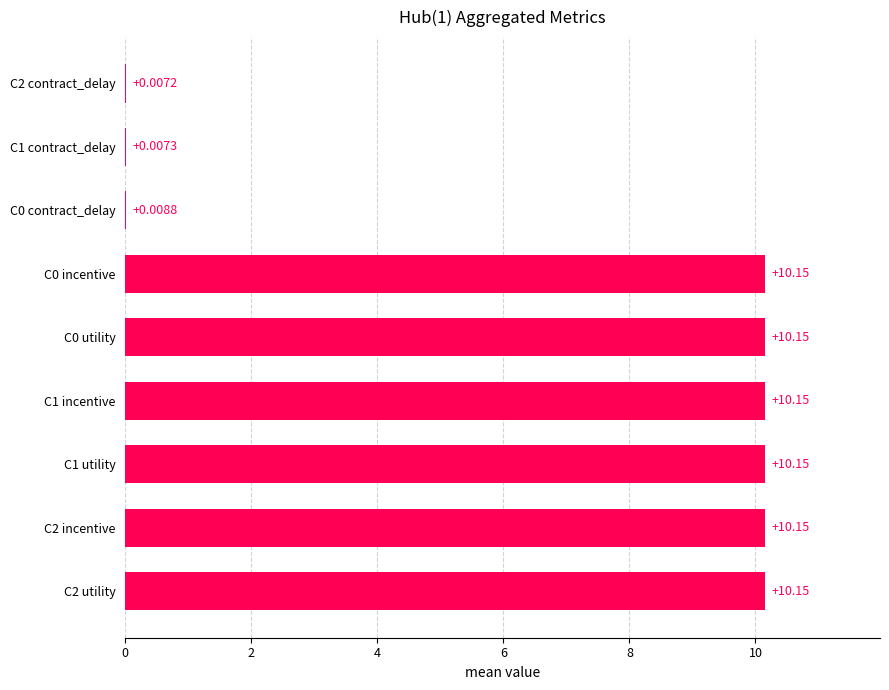

What is the sum of the values at C1 incentive and C1 contract_delay?

10.2